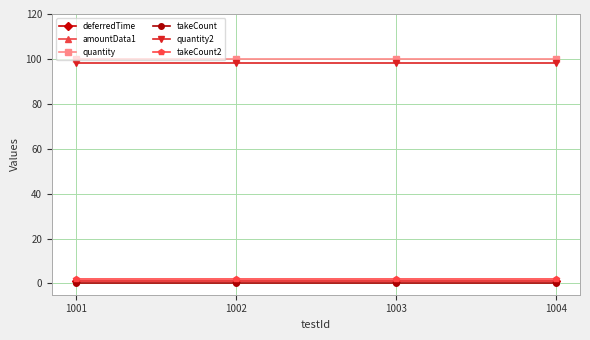

Is this an area chart (filled region under the line)?

No